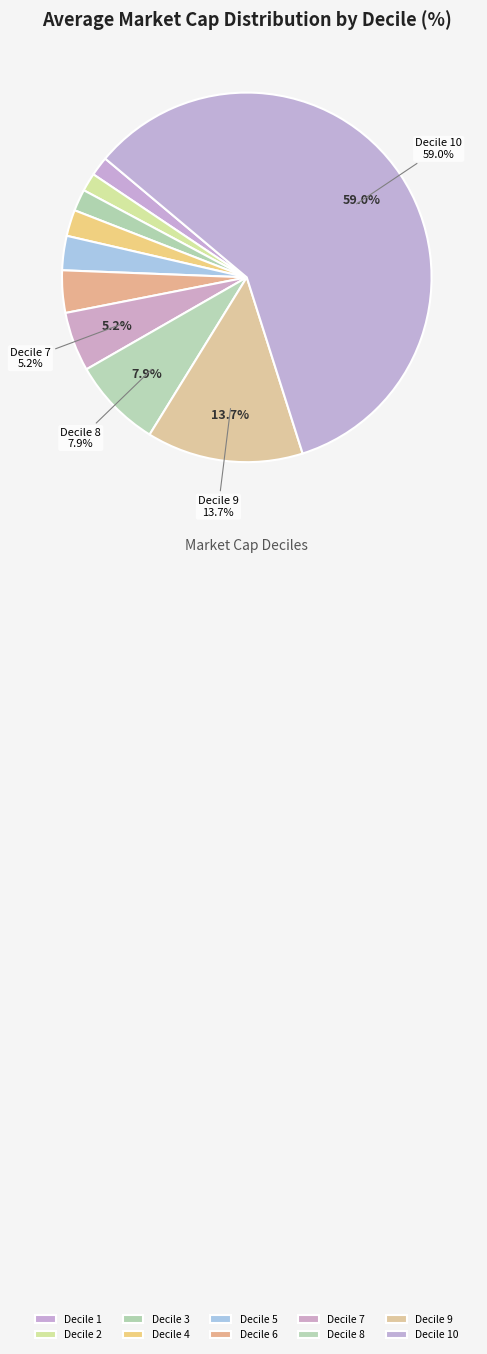

To the nearest percent, what is the difference between the largest and smallest slice percentages?

57%